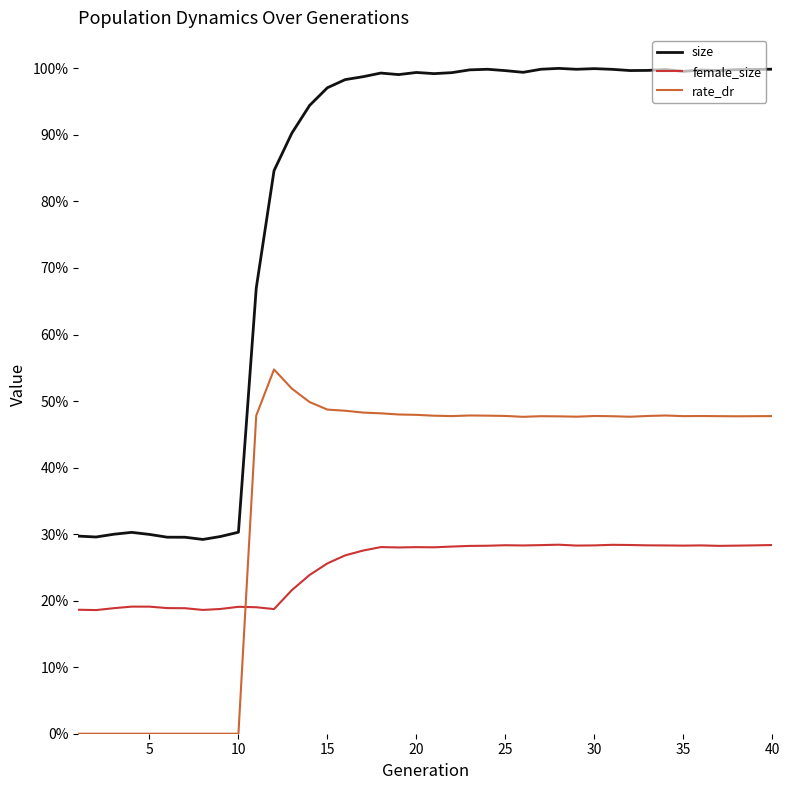

True or false: rate_dr and size cross at least once.

False